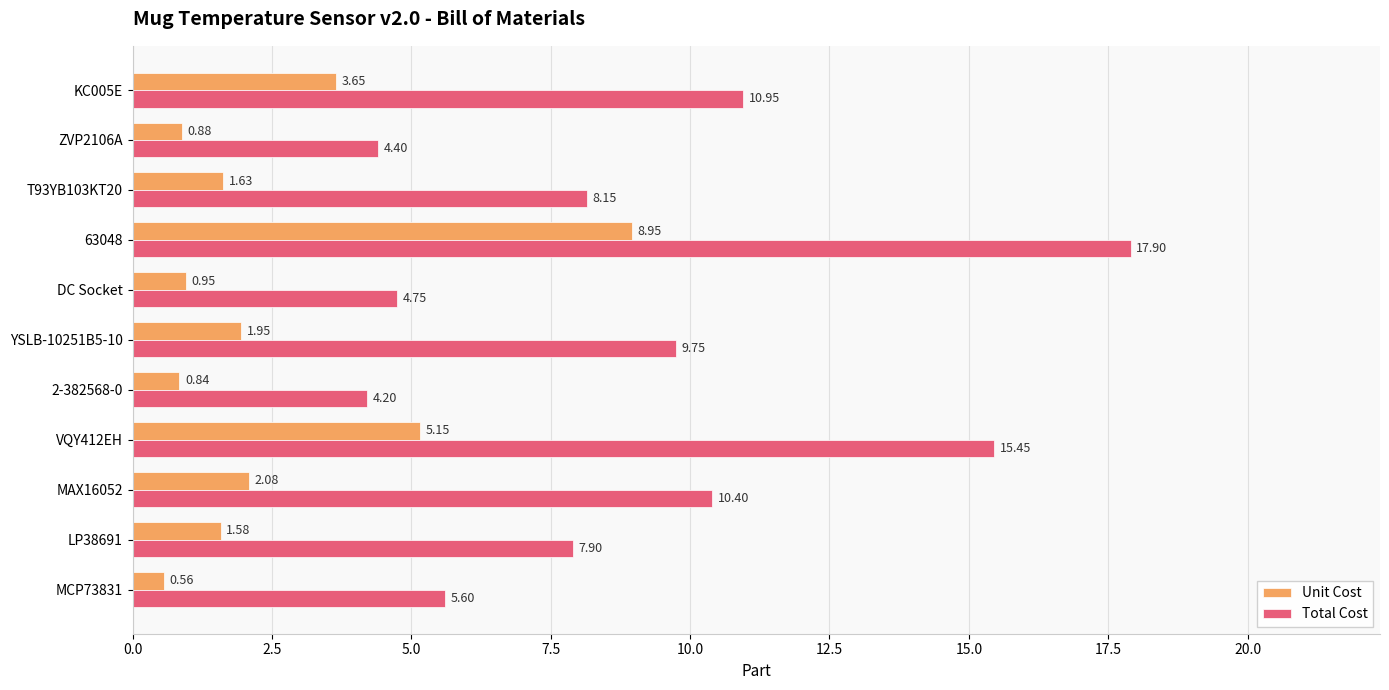

List the series in order of their peak value, lowest first.

Unit Cost, Total Cost